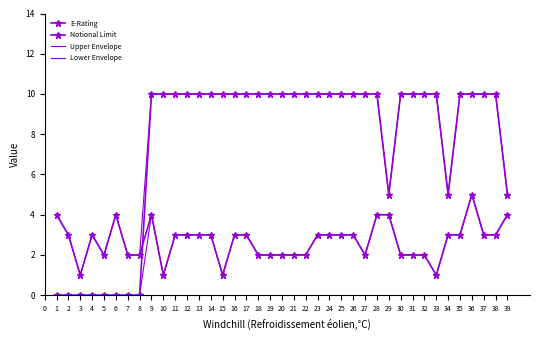

In Upper Envelope, how many points are lower than both neighbors (excluding endpoints)?

4